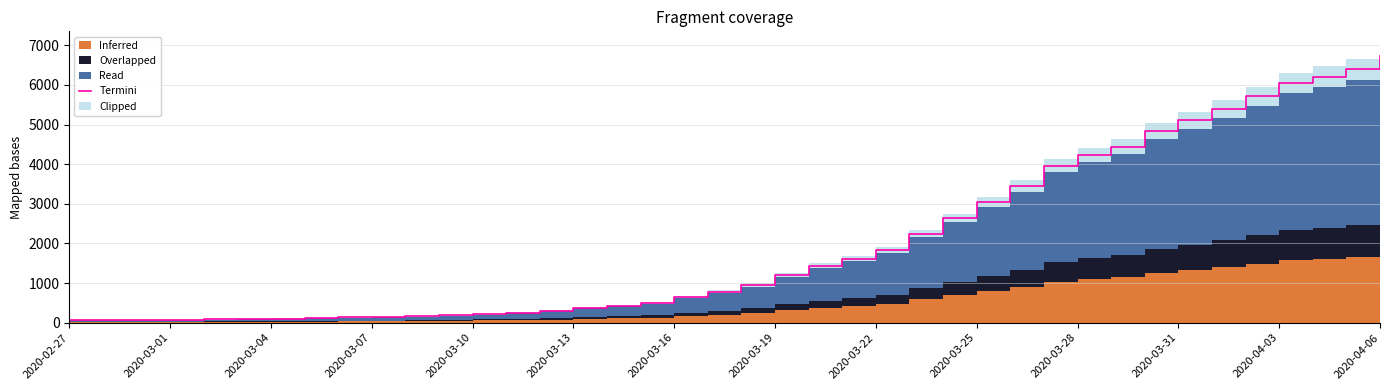

Read the value at 29.

3962.9